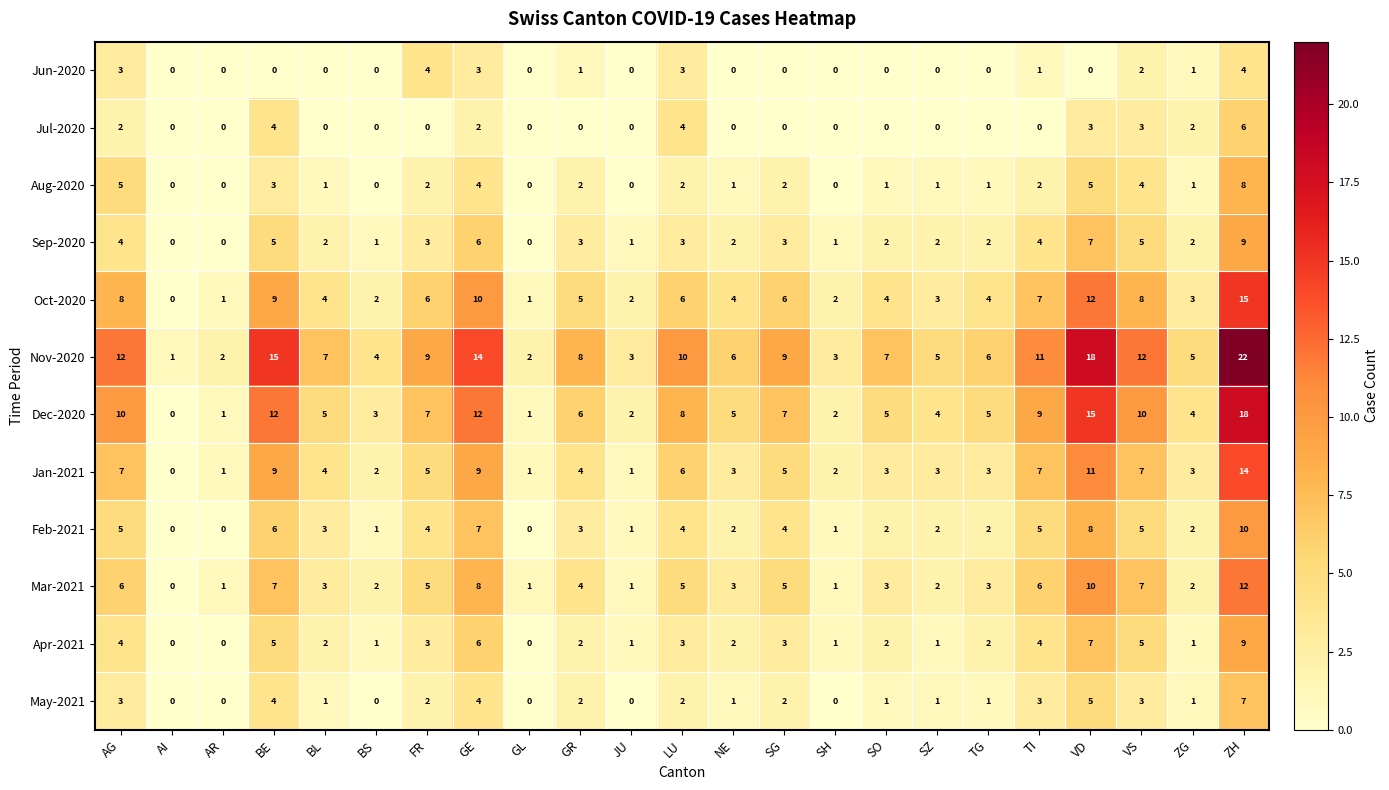

What is the difference between the Jun-2020 values at FR and VD?

4